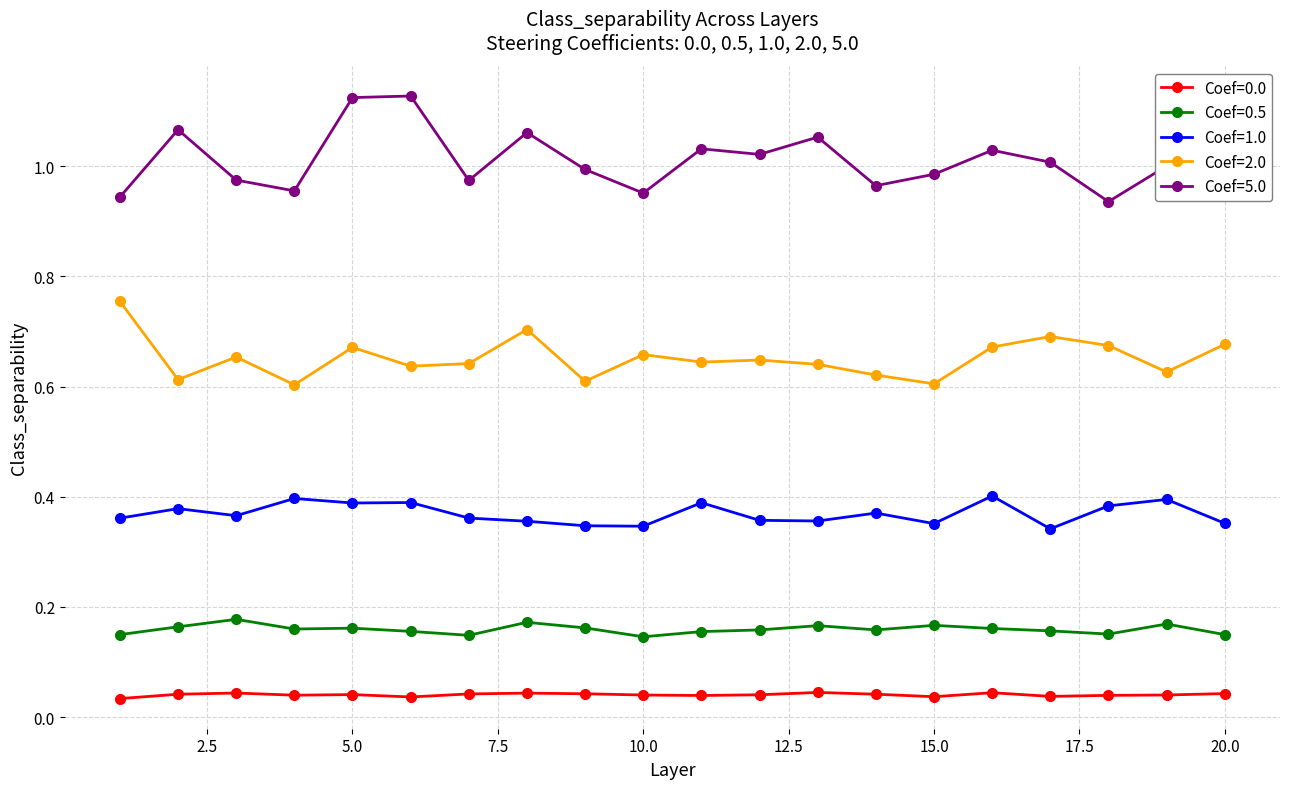

True or false: Coef=1.0 and Coef=0.5 intersect in this chart.

False